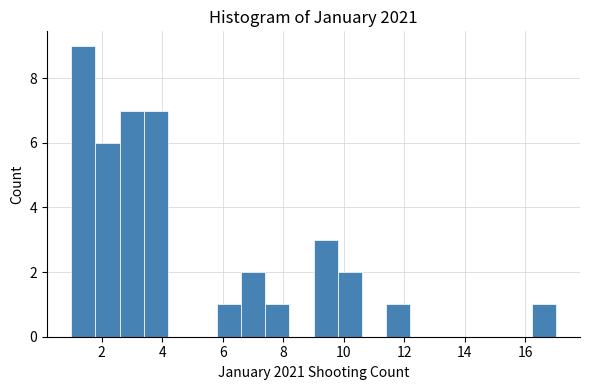

Over which range of the x-axis is the bar tallest?

1.0 to 1.8